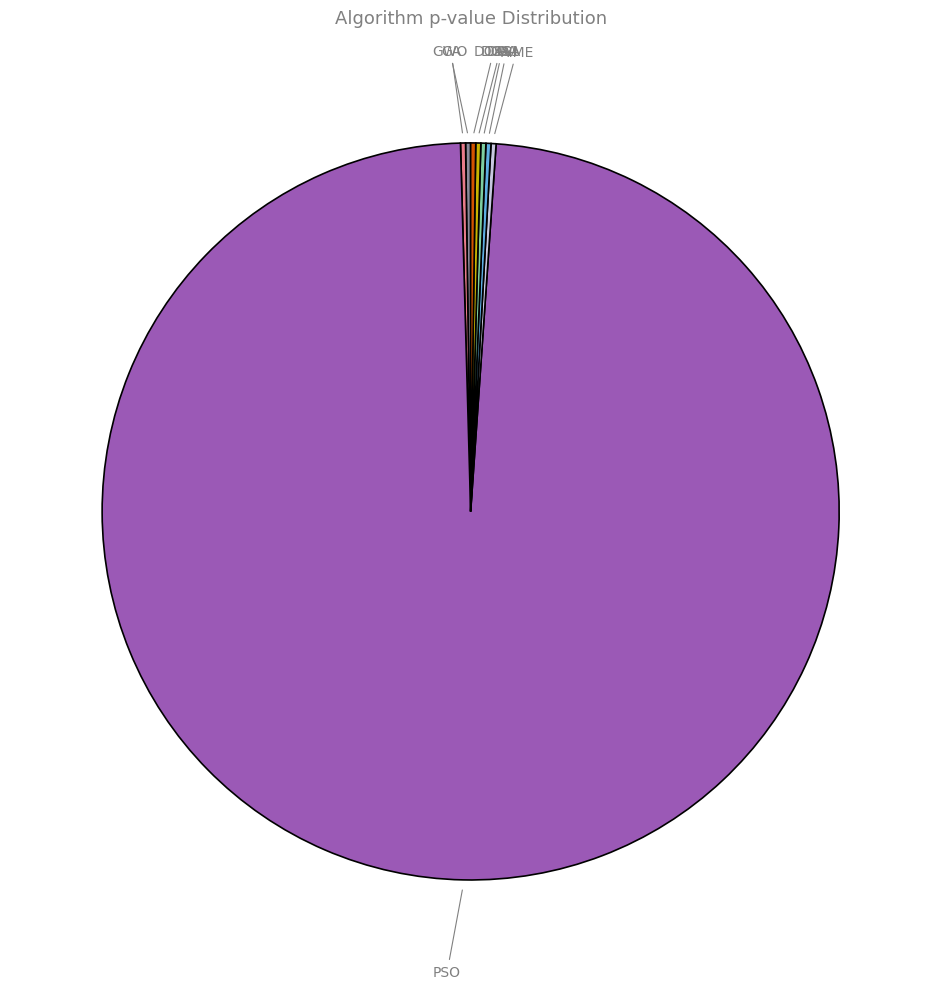

Which slice is the largest?

PSO